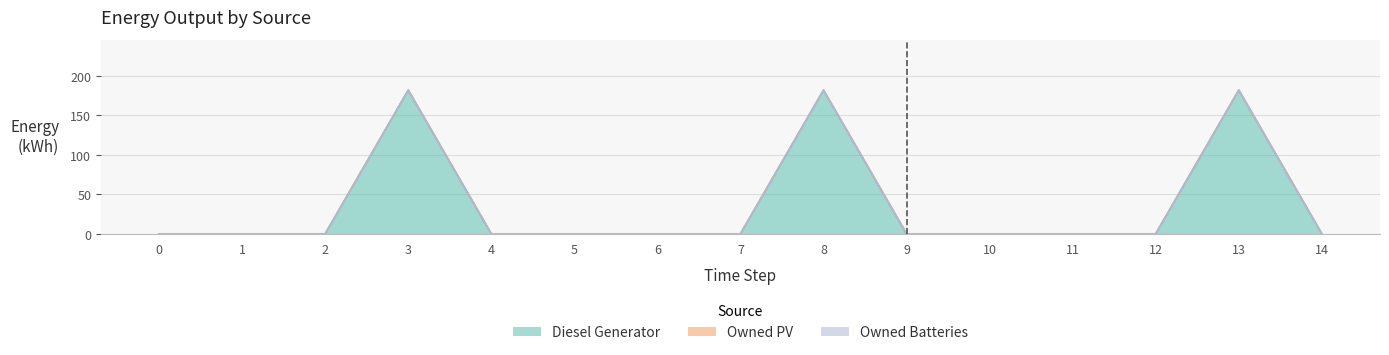

Between 0 and 12, which series saw the biggest shift?

Diesel Generator